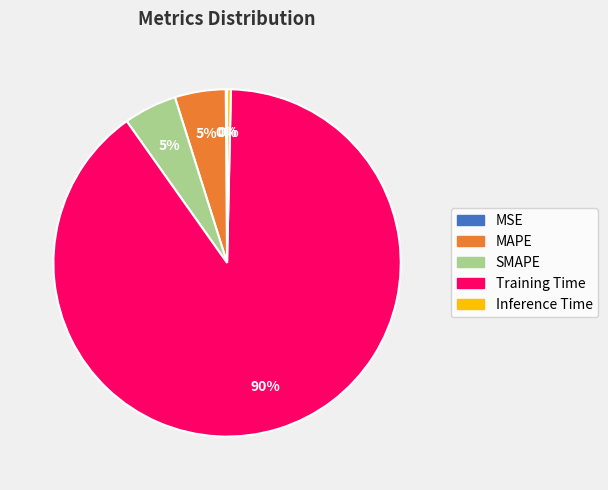

Do MAPE and Training Time together represent more than half of the pie?

Yes